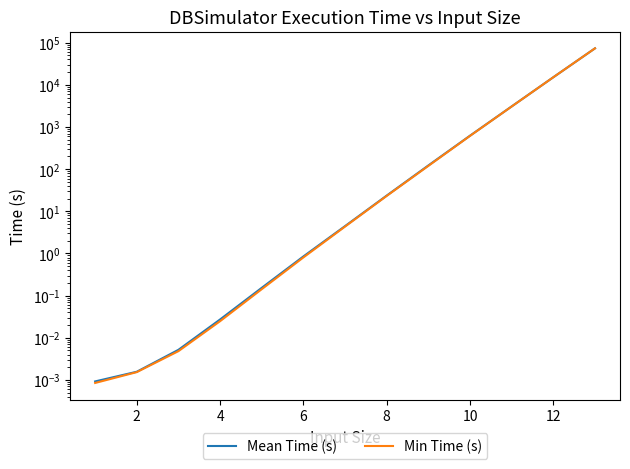

Does the chart display data point markers on the line(s)?

No